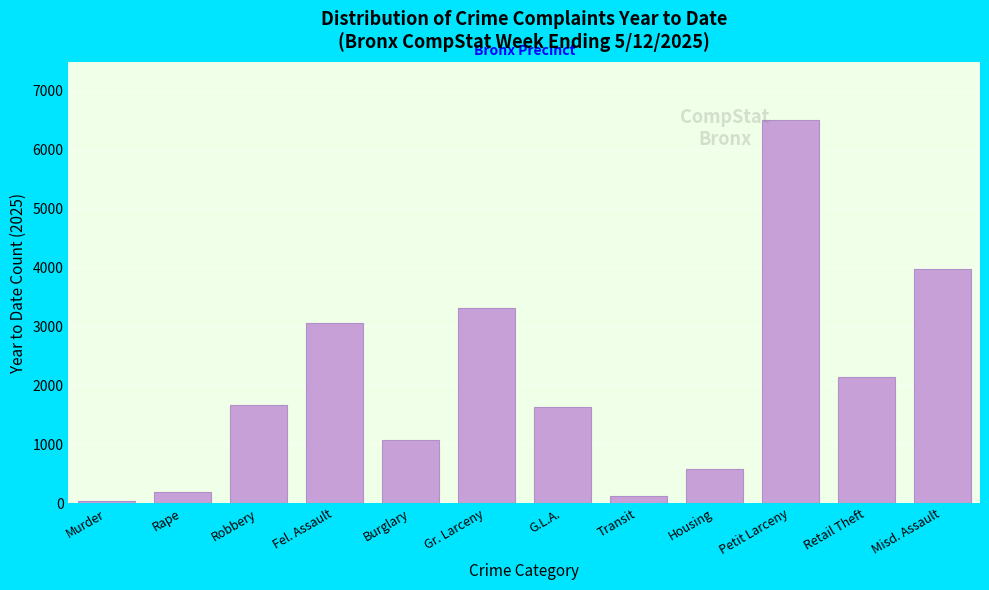

What is the difference between the maximum and minimum values?

6476